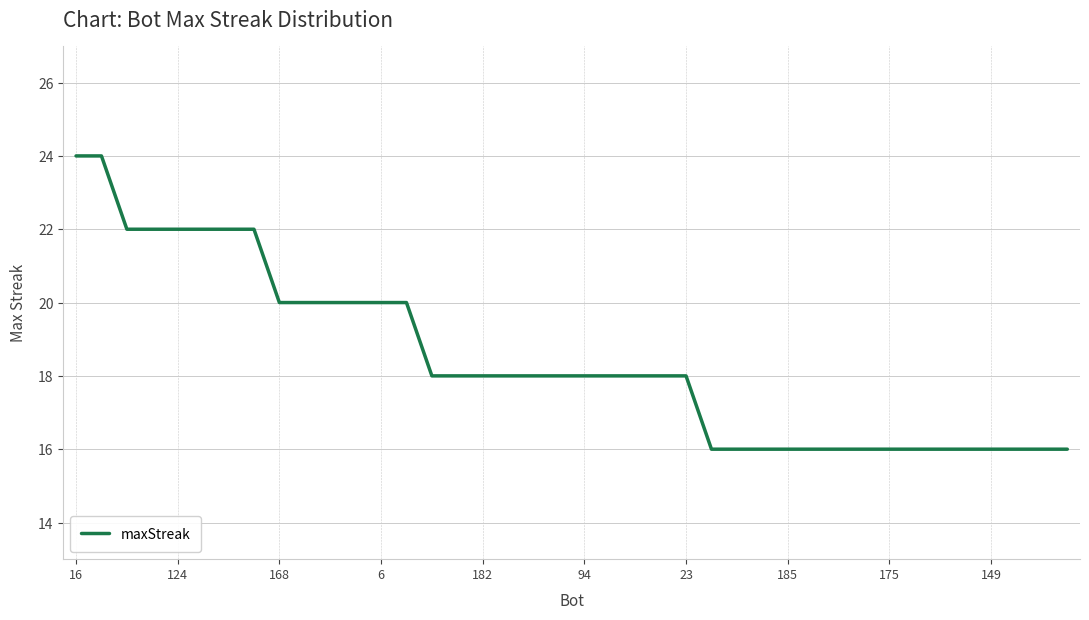

What is the greatest value displayed?

24